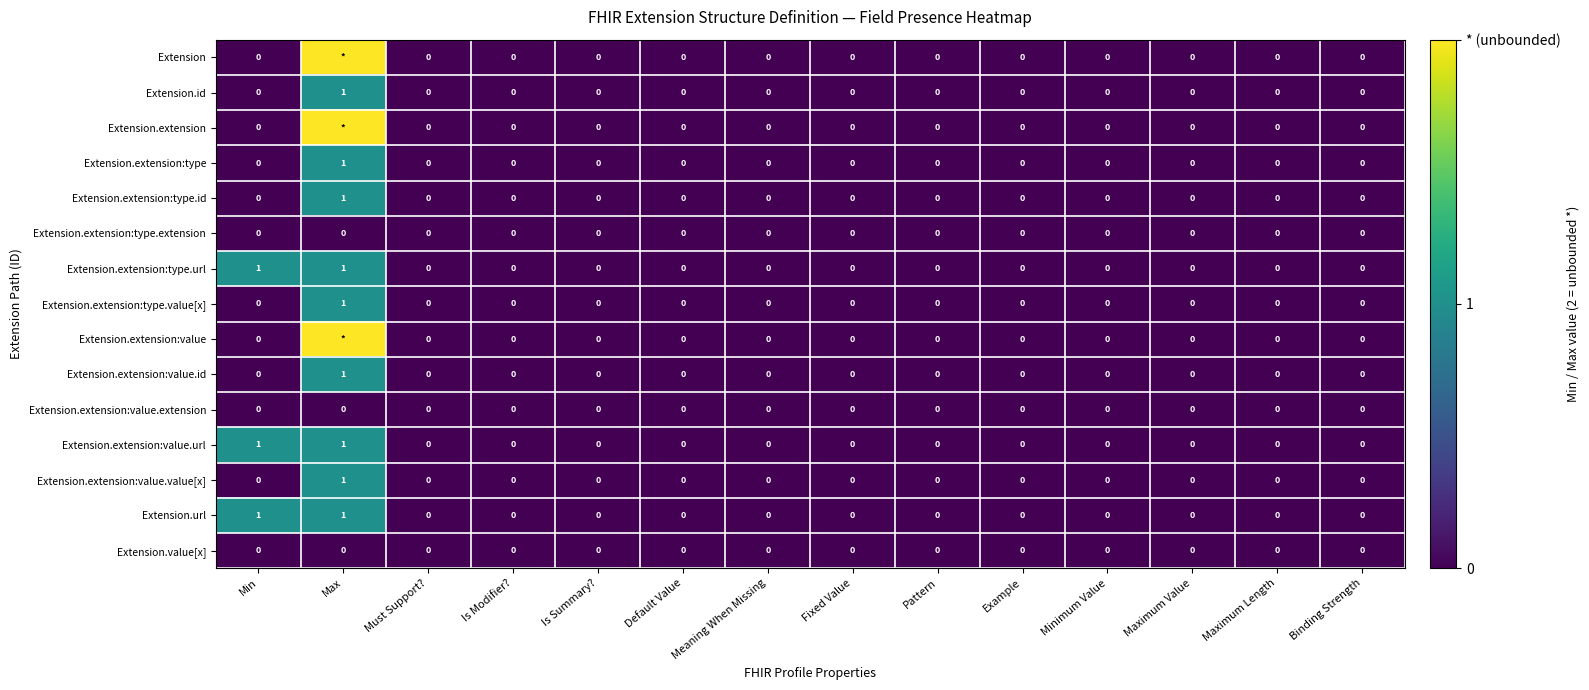

Which category has the highest value in the Extension.extension:value.value[x] series?

Max